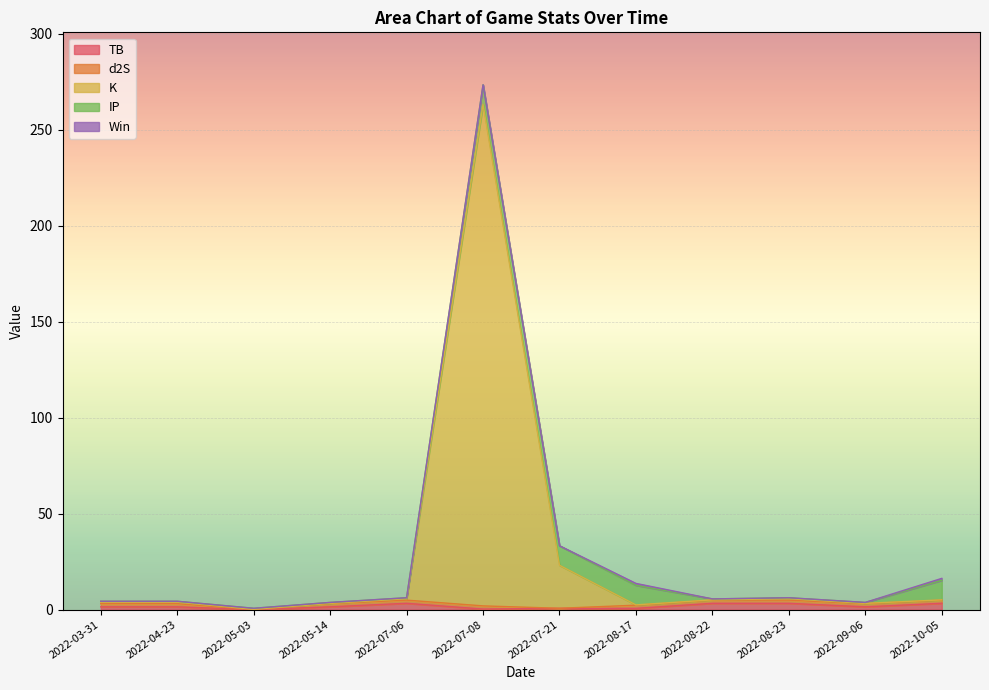

Reading left to right, transcribe all the data shown in this chart.

TB: 2022-03-31=1.5	2022-04-23=1.5	2022-05-03=0.0	2022-05-14=1.5	2022-07-06=3.3	2022-07-08=0.3	2022-07-21=0.7	2022-08-17=0.7	2022-08-22=3.3	2022-08-23=3.3	2022-09-06=1.5	2022-10-05=3.3
d2S: 2022-03-31=1.7	2022-04-23=1.7	2022-05-03=0.0	2022-05-14=1.7	2022-07-06=1.7	2022-07-08=1.7	2022-07-21=0.0	2022-08-17=1.7	2022-08-22=1.7	2022-08-23=1.7	2022-09-06=1.7	2022-10-05=1.7
K: 2022-03-31=0.8	2022-04-23=0.8	2022-05-03=0.1	2022-05-14=0.1	2022-07-06=0.8	2022-07-08=261.3	2022-07-21=22.4	2022-08-17=0.1	2022-08-22=0.1	2022-08-23=0.8	2022-09-06=0.1	2022-10-05=0.1
IP: 2022-03-31=0.5	2022-04-23=0.5	2022-05-03=0.5	2022-05-14=0.5	2022-07-06=0.5	2022-07-08=10.2	2022-07-21=10.2	2022-08-17=10.2	2022-08-22=0.5	2022-08-23=0.5	2022-09-06=0.5	2022-10-05=10.2
Win: 2022-03-31=0.0	2022-04-23=0.0	2022-05-03=0.0	2022-05-14=0.0	2022-07-06=0.0	2022-07-08=0.0	2022-07-21=0.0	2022-08-17=1.0	2022-08-22=0.0	2022-08-23=0.0	2022-09-06=0.0	2022-10-05=1.0